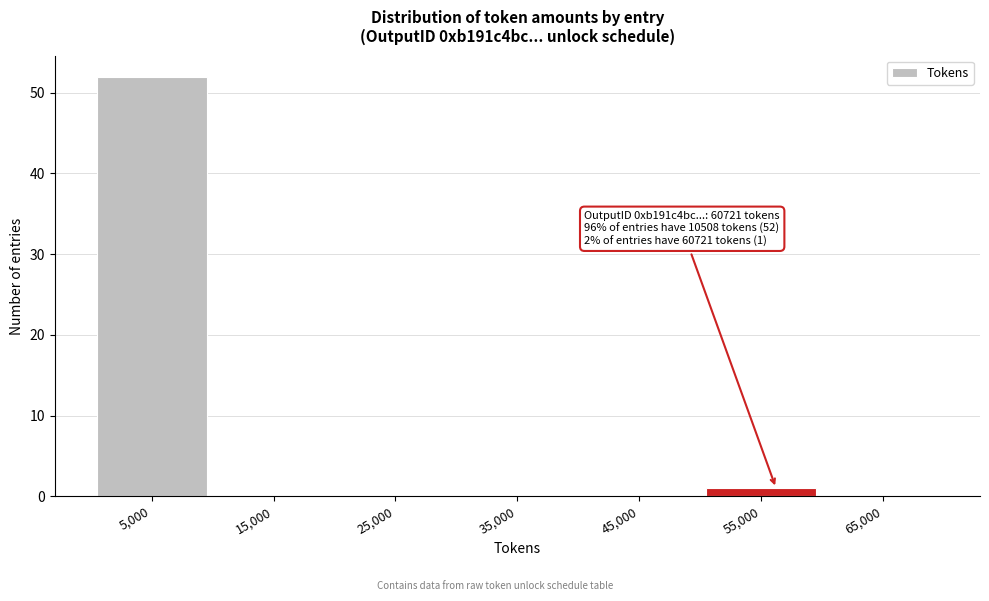

Reading left to right, extract all data points from this chart.

5,000=52	15,000=0	25,000=0	35,000=0	45,000=0	55,000=1	65,000=0